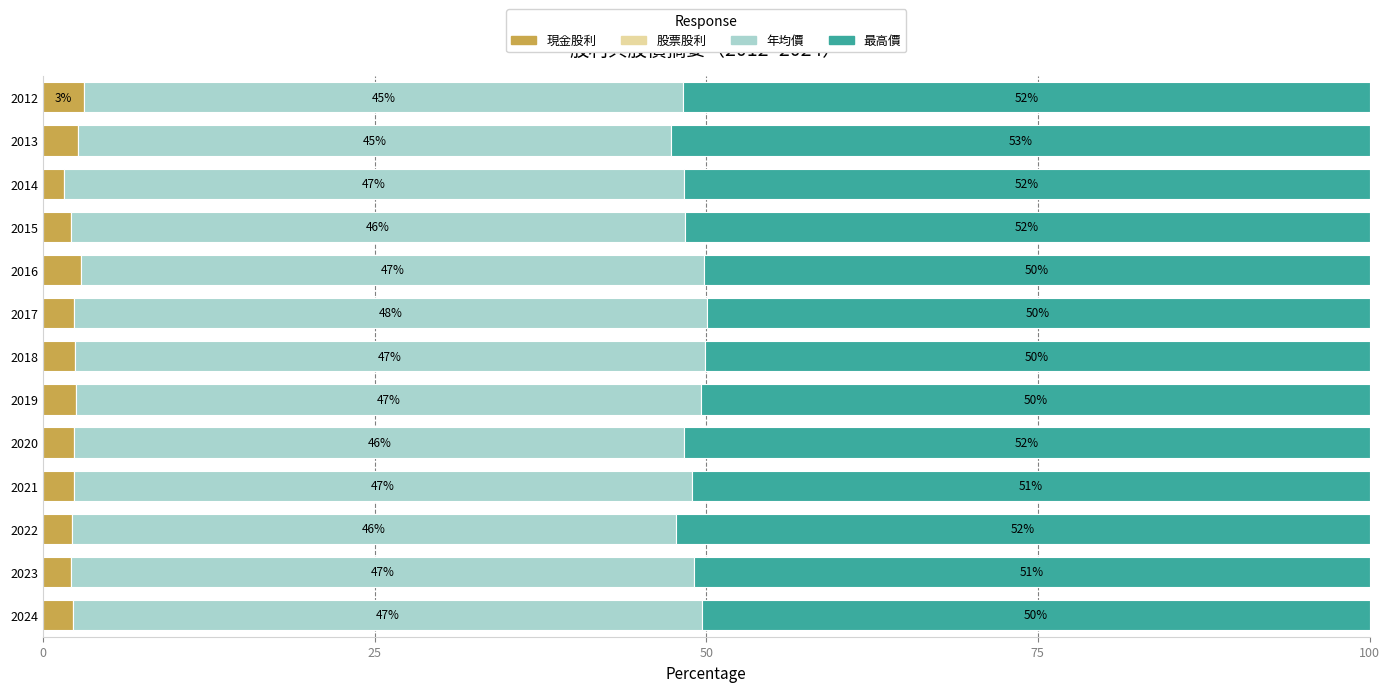

The value of 現金股利 at 2014 is 1.6. True or false?

True